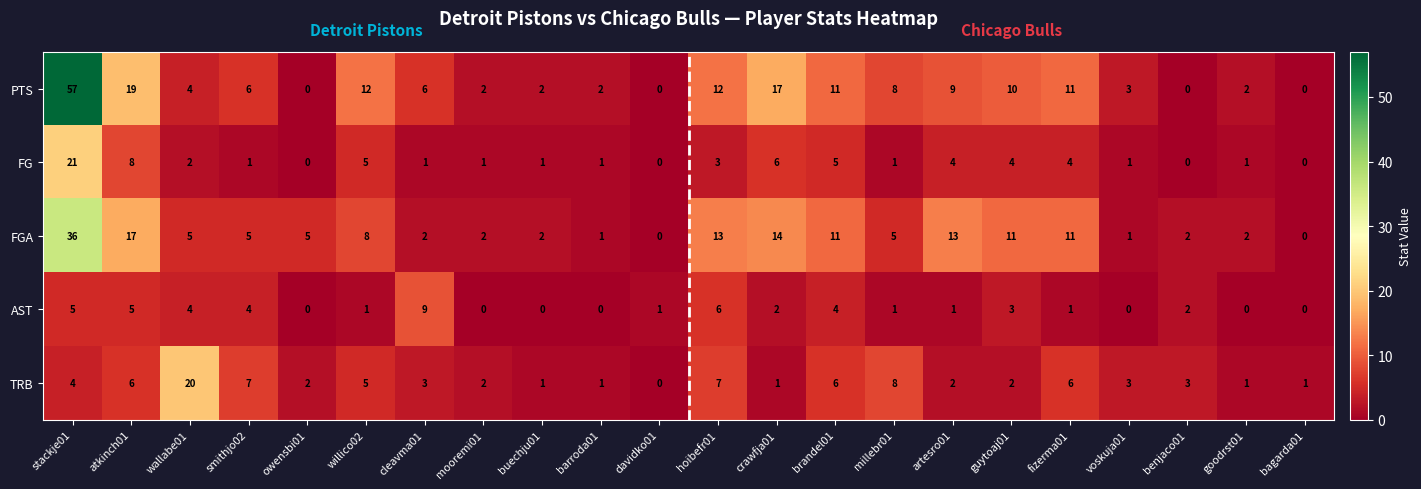

What is the difference between the AST values at cleavma01 and barroda01?

9